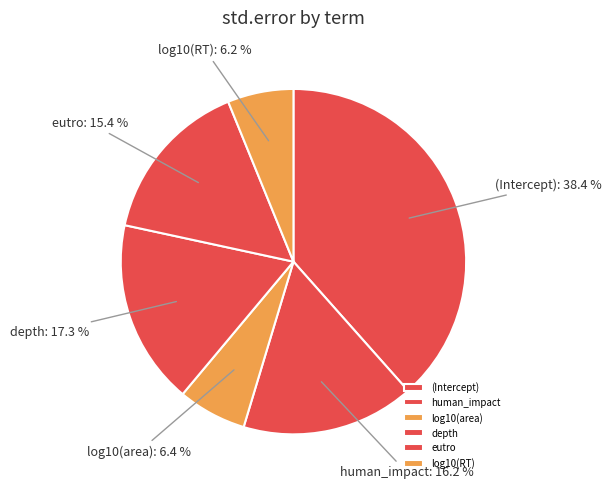

To the nearest percent, what percentage of the pie is eutro?

15%